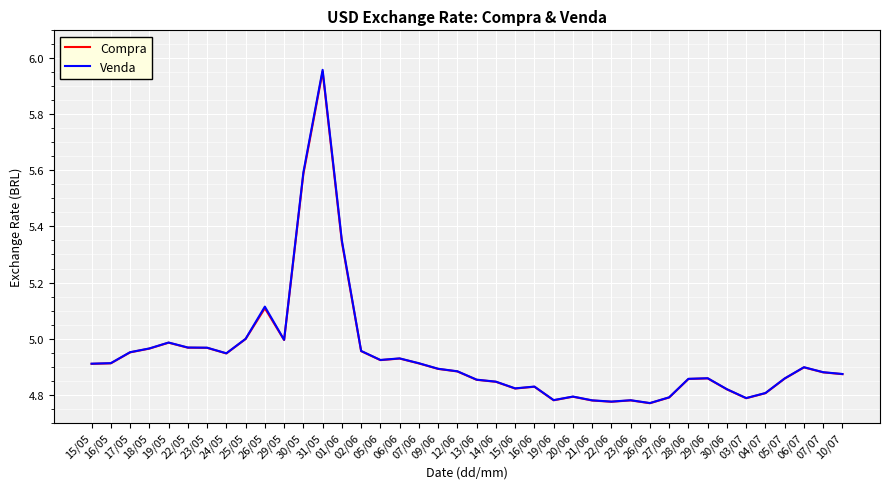

Which series has the widest spread of values?

Venda